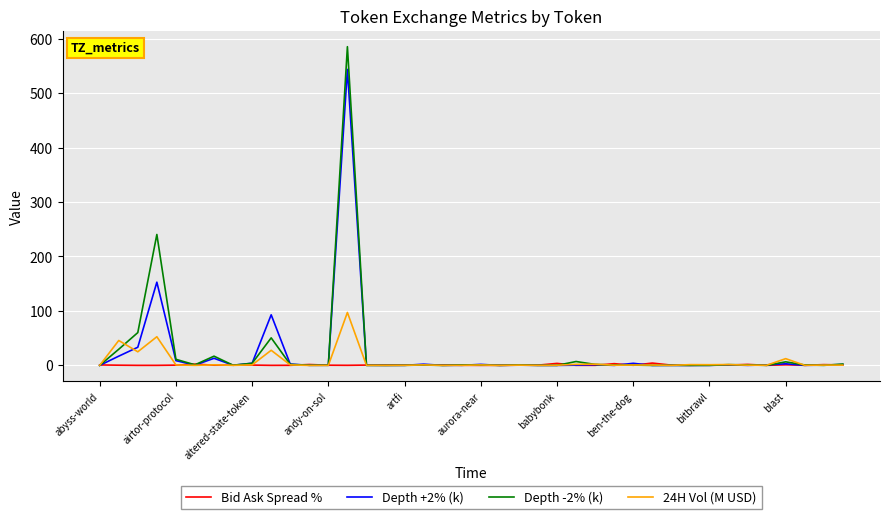

Which series has the largest range (max minus min)?

Depth -2% (k)